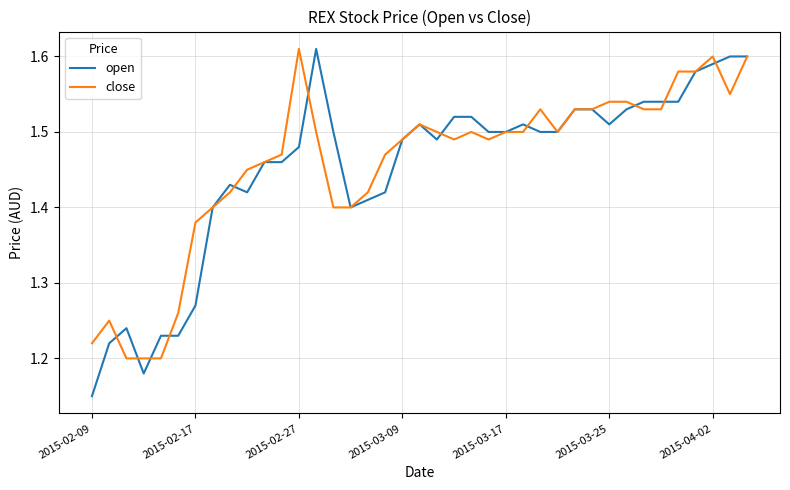

Which series has the largest range (max minus min)?

open